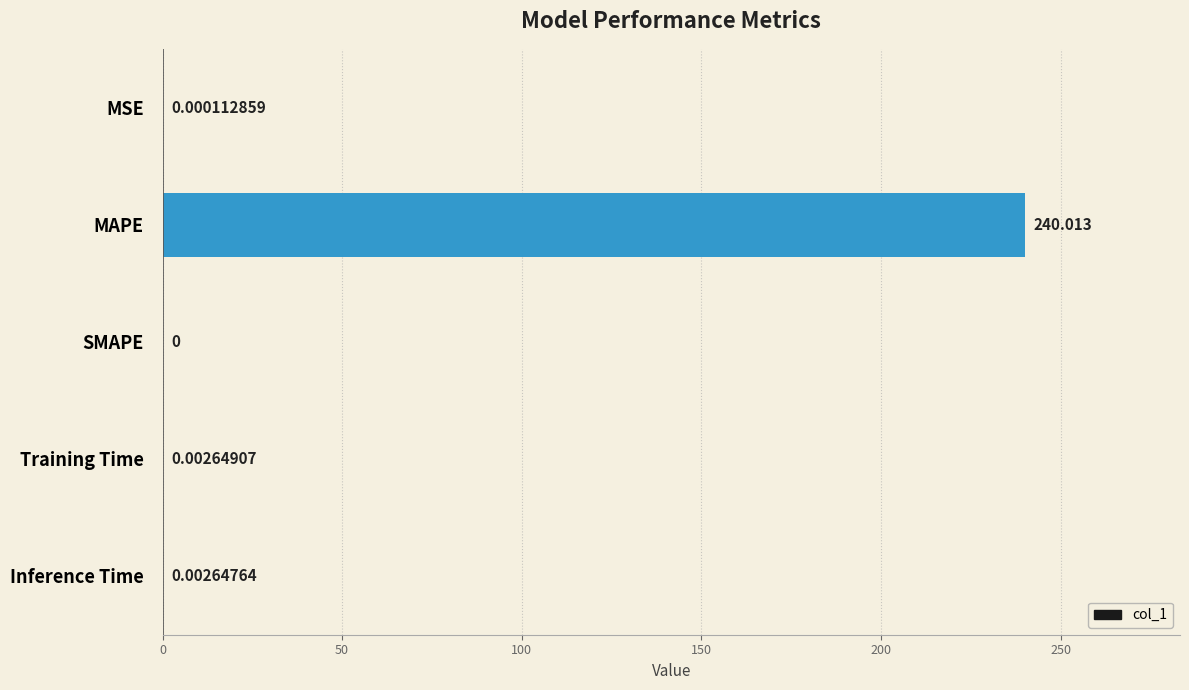

Between Training Time and SMAPE, which is larger?

Training Time